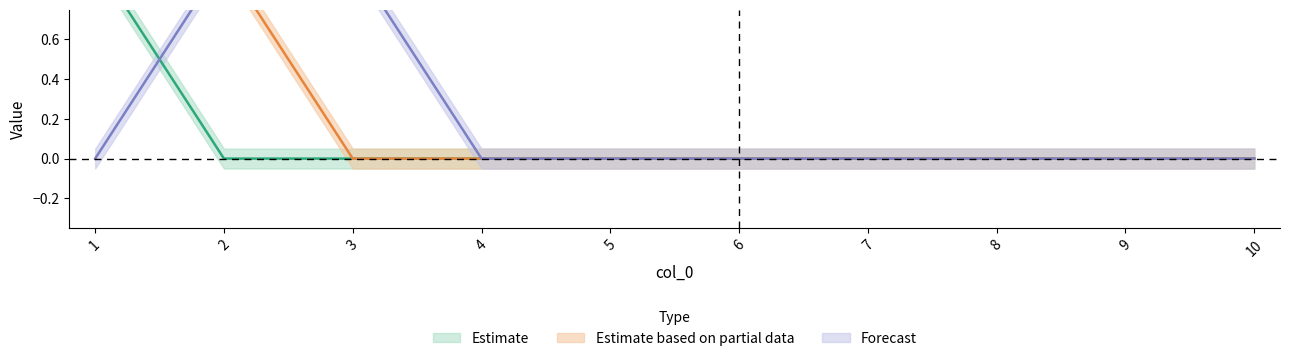

What is the greatest value displayed?

1